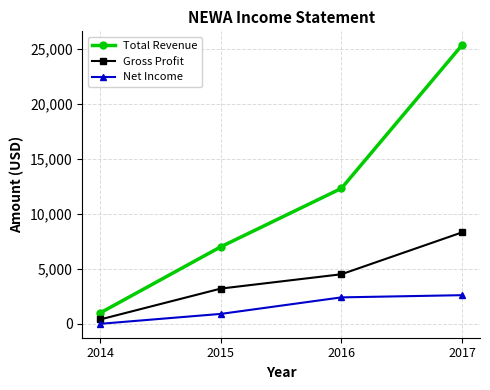

Reading right to left, transcribe all the data shown in this chart.

Total Revenue: 2017=25300	2016=12300	2015=7000	2014=1000
Gross Profit: 2017=8300	2016=4500	2015=3200	2014=400
Net Income: 2017=2600	2016=2400	2015=900	2014=0